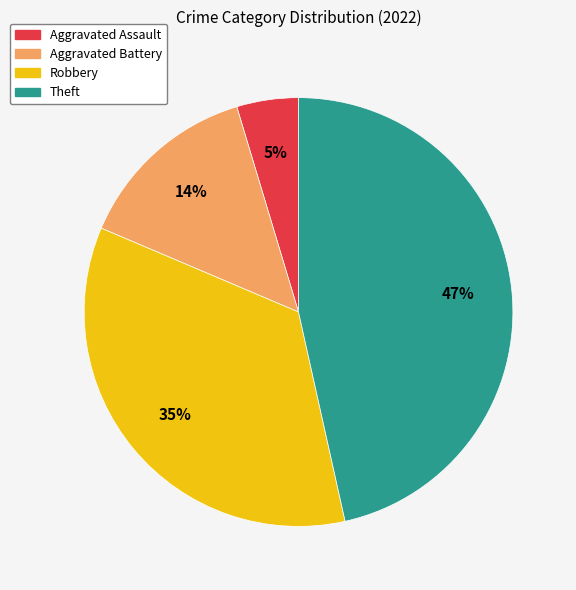

Which has a higher value, Aggravated Assault or Theft?

Theft